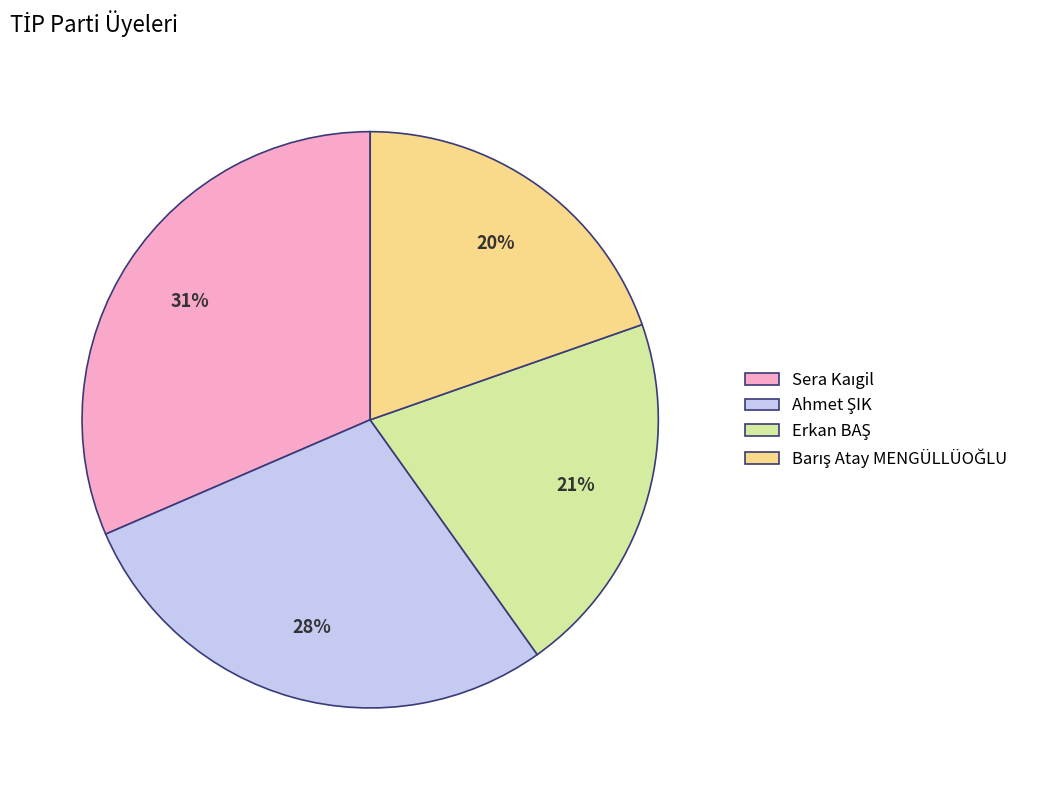

Is there any slice that represents more than half of the pie?

No